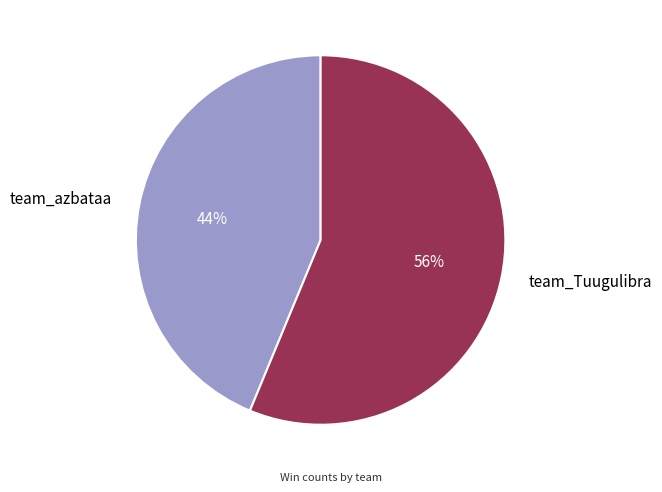

Is the sum of team_azbataa and team_Tuugulibra greater than half?

Yes